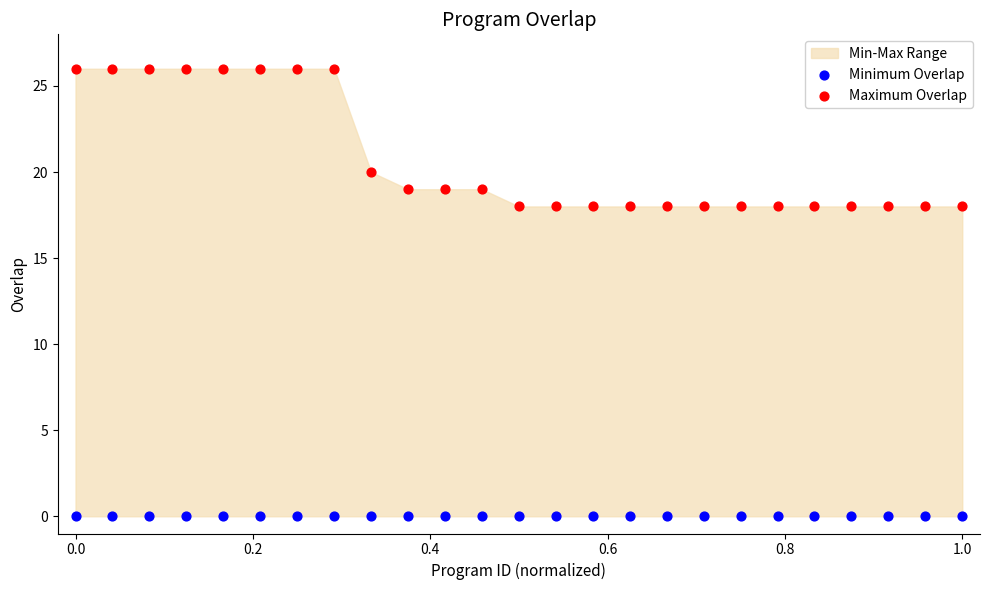

In the Maximum Overlap series, what Y value is closest to 22?

20